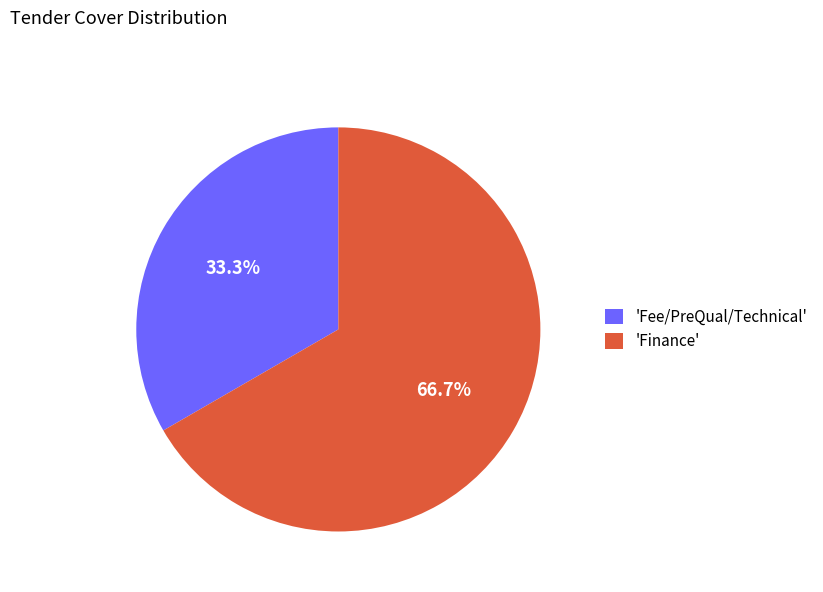

Rank the categories by value from highest to lowest.

'Finance', 'Fee/PreQual/Technical'